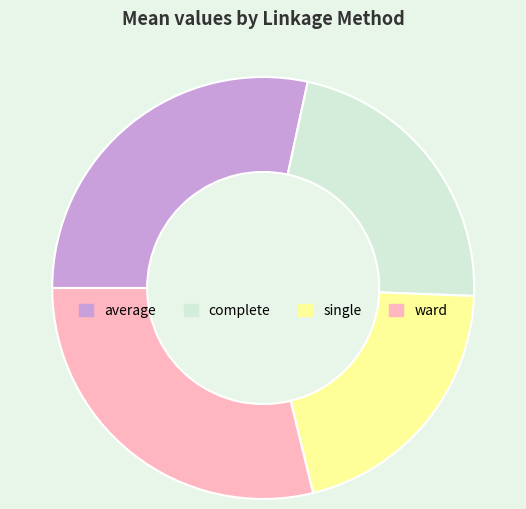

True or false: single accounts for 29% of the total.

False